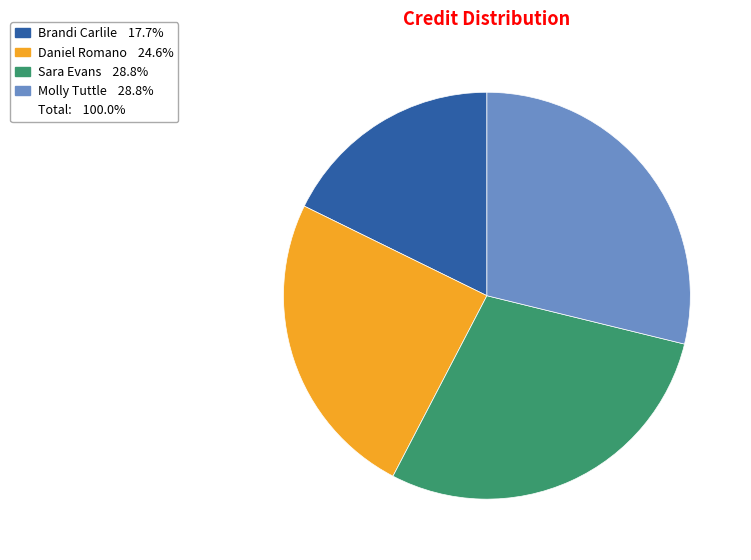

Does any single category account for the majority?

No